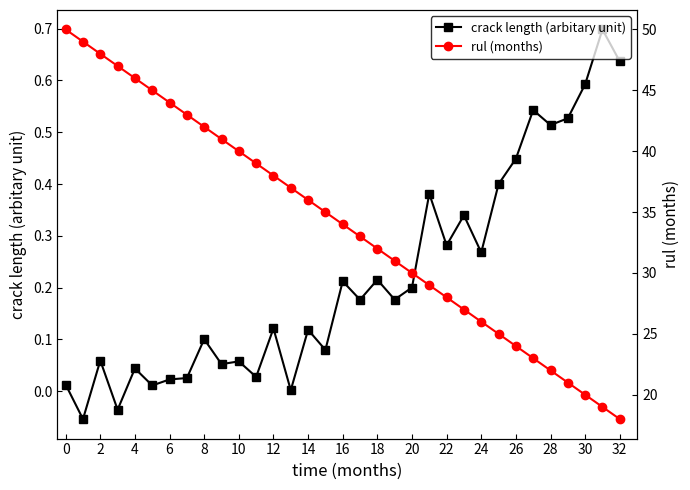

Reading left to right, what are all the values shown in this chart?

crack length (arbitary unit): 0.0	-0.1	0.1	-0.0	0.0	0.0	0.0	0.0	0.1	0.1	0.1	0.0	0.1	0.0	0.1	0.1	0.2	0.2	0.2	0.2	0.2	0.4	0.3	0.3	0.3	0.4	0.4	0.5	0.5	0.5	0.6	0.7	0.6
rul (months): 50.0	49.0	48.0	47.0	46.0	45.0	44.0	43.0	42.0	41.0	40.0	39.0	38.0	37.0	36.0	35.0	34.0	33.0	32.0	31.0	30.0	29.0	28.0	27.0	26.0	25.0	24.0	23.0	22.0	21.0	20.0	19.0	18.0